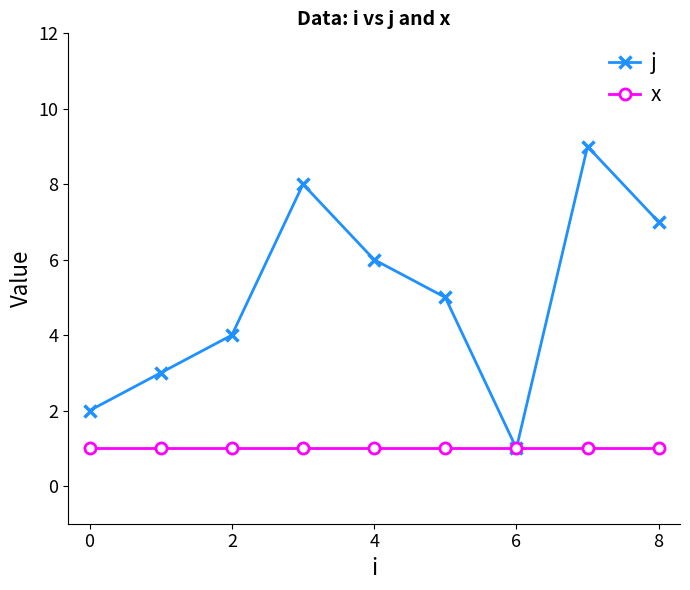

True or false: j has more than 0 points higher than both neighbors.

True